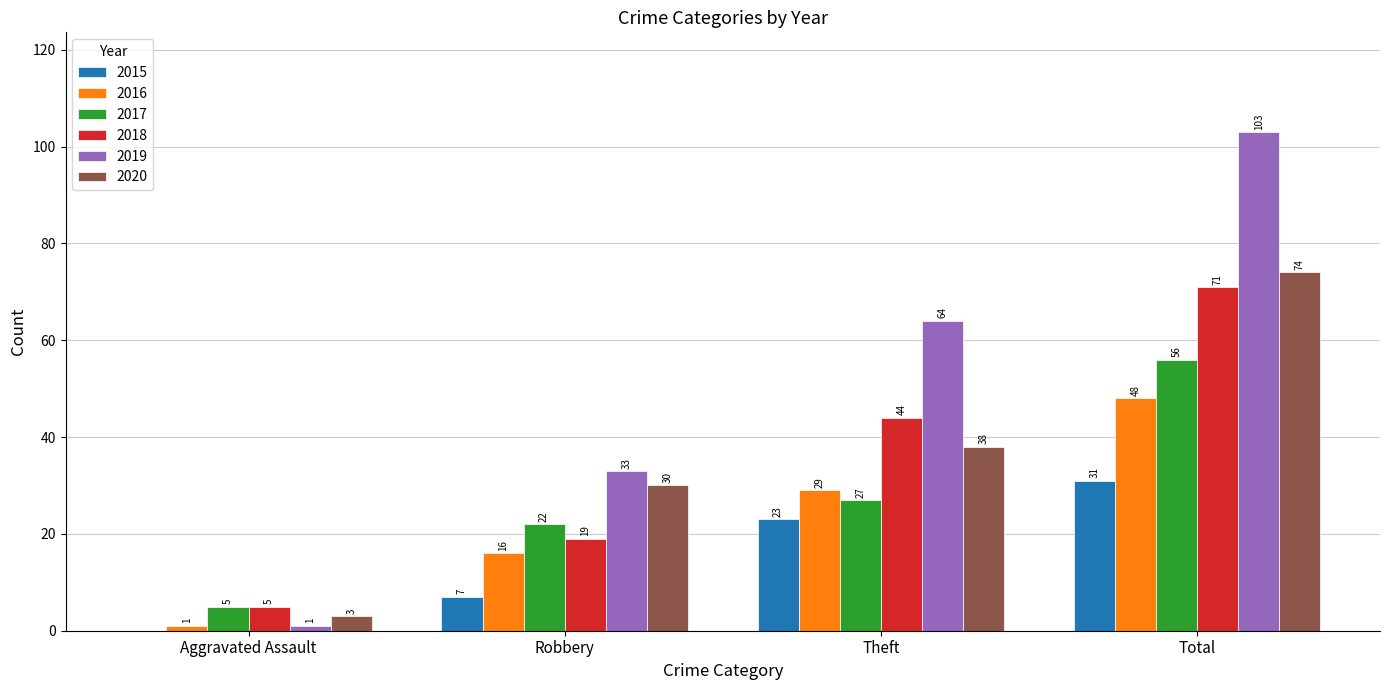

What is the maximum value shown in the chart?

103